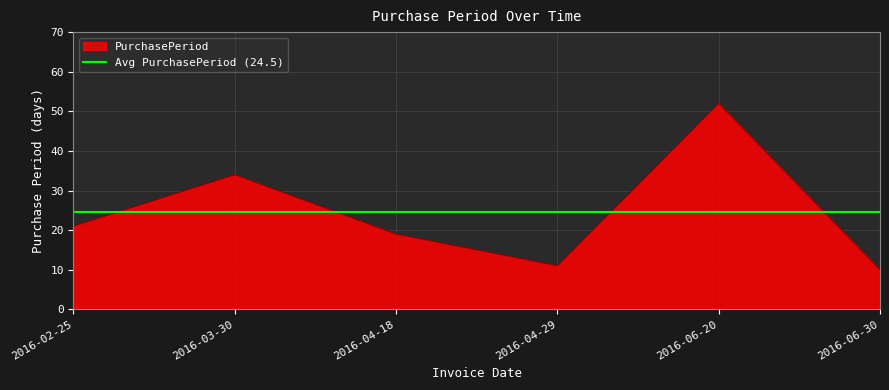

What is the sum of the values at 2016-04-29 and 2016-06-20?

63